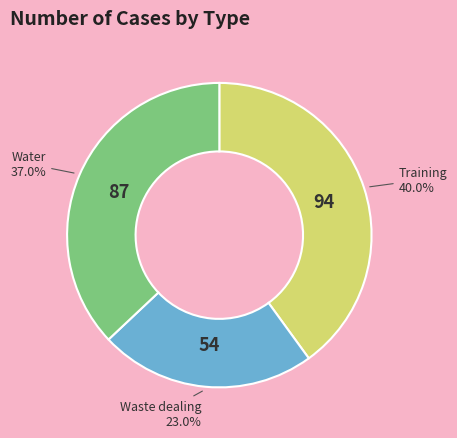

Is there any slice that represents more than half of the pie?

No